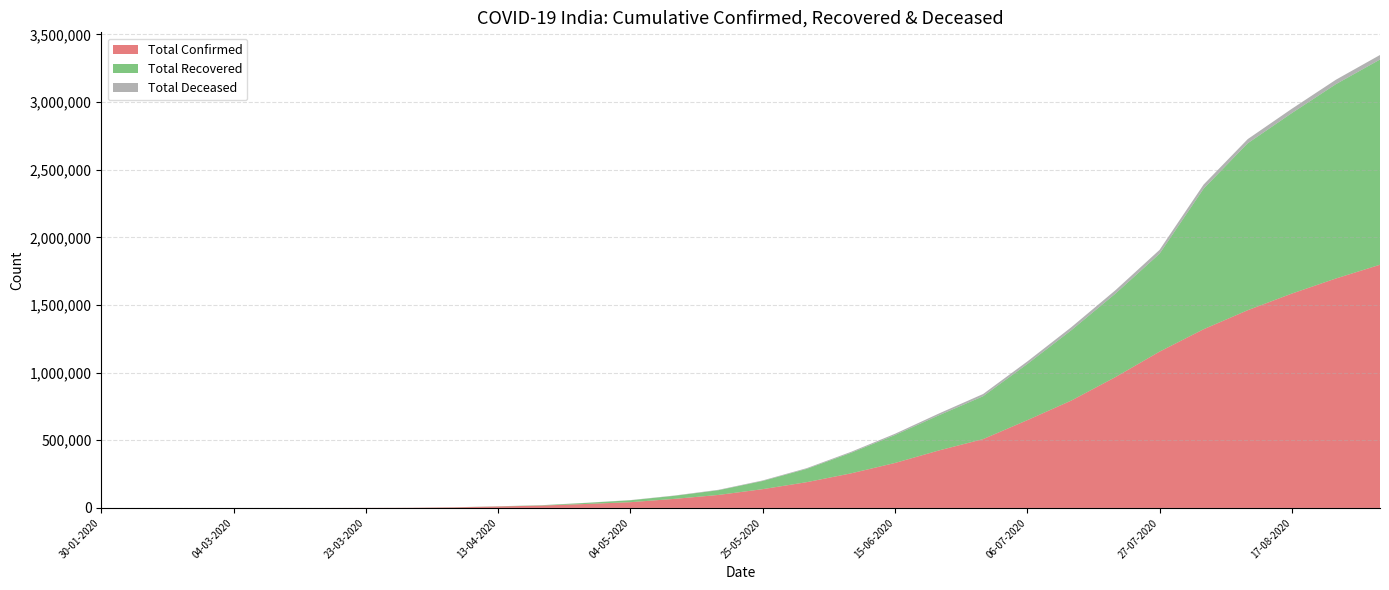

Reading left to right, what are all the values shown in this chart?

Total Confirmed: 1	3	5	28	48	114	536	1251	4281	10815	17656	29435	42533	67152	96169	138845	190535	255354	332424	425282	508953	648631	793802	967124	1155191	1321024	1461484	1584384	1695988	1797637
Total Recovered: 0	1	3	3	3	13	40	102	655	1190	2462	7797	14137	22550	35043	60490	98342	151767	206212	260004	316919	414916	520116	617193	723890	1039291	1233944	1334183	1436310	1516754
Total Deceased: 0	0	0	0	1	2	10	32	117	354	559	934	1373	2206	3029	3963	5394	7135	9520	13254	16475	18655	22123	24915	28084	29865	30619	31747	32771	33620